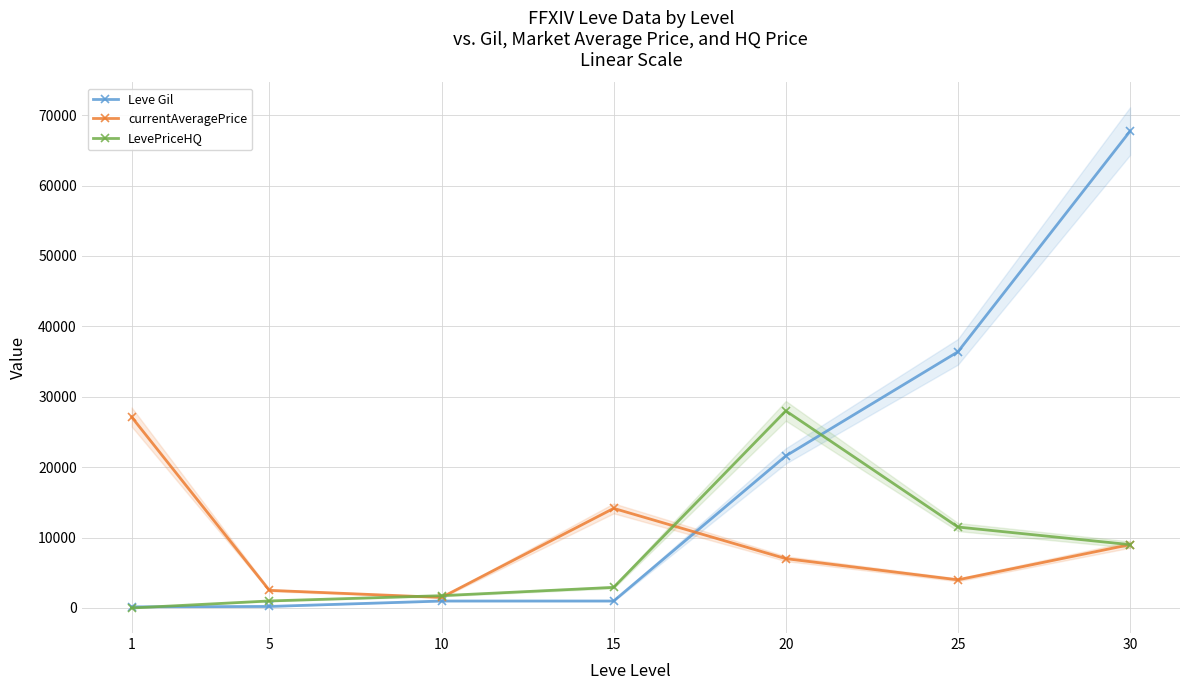

Which series ends up on top after the final intersection of LevePriceHQ and Leve Gil?

Leve Gil